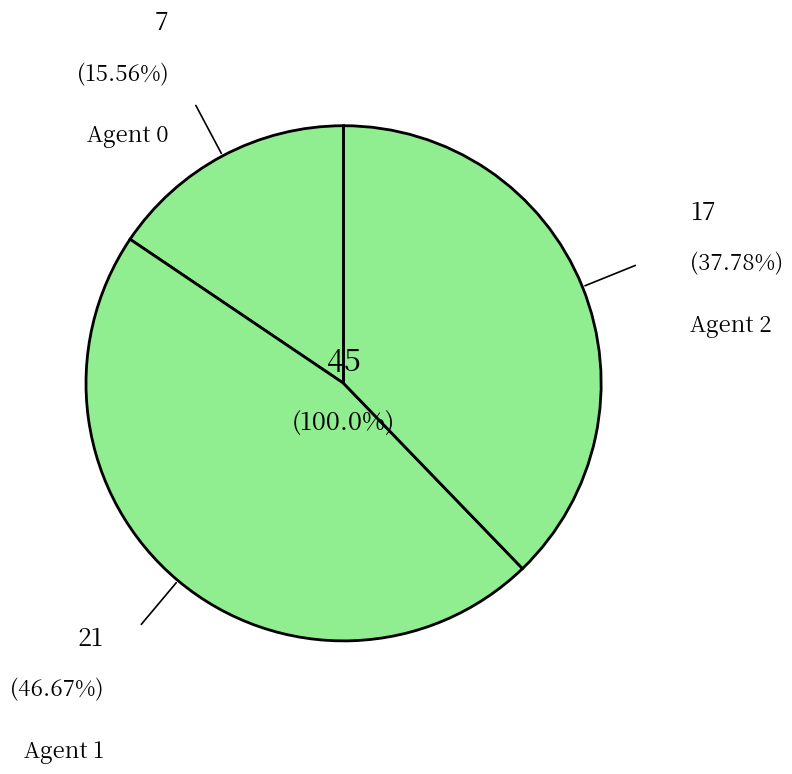

What percentage is NOT represented by 0?

84.4%